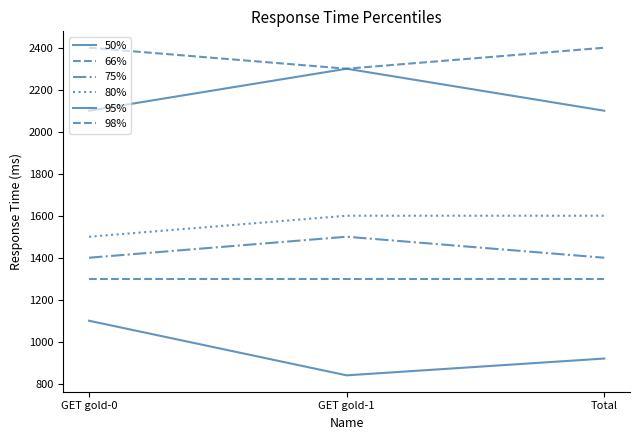

The value of 98% at GET gold-0 is 869. True or false?

False